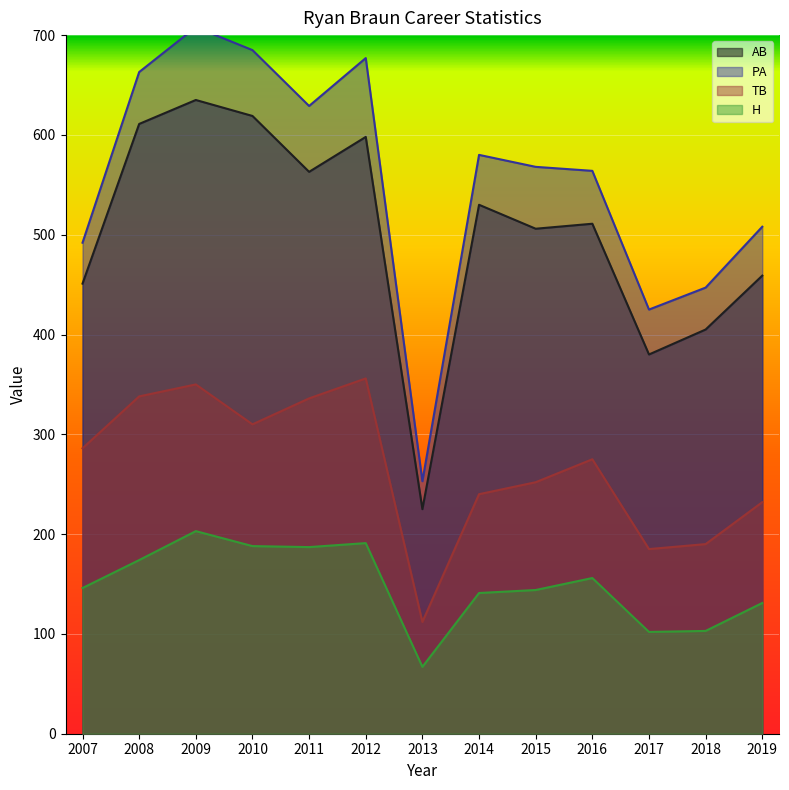

Which series has the widest spread of values?

PA